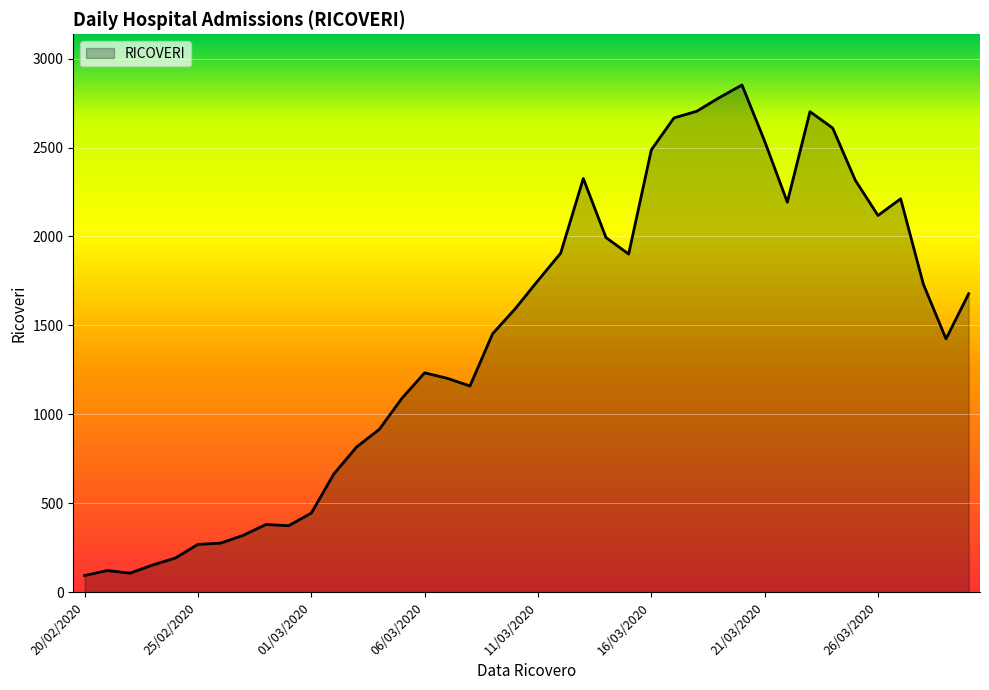

What is the greatest value displayed?

2852